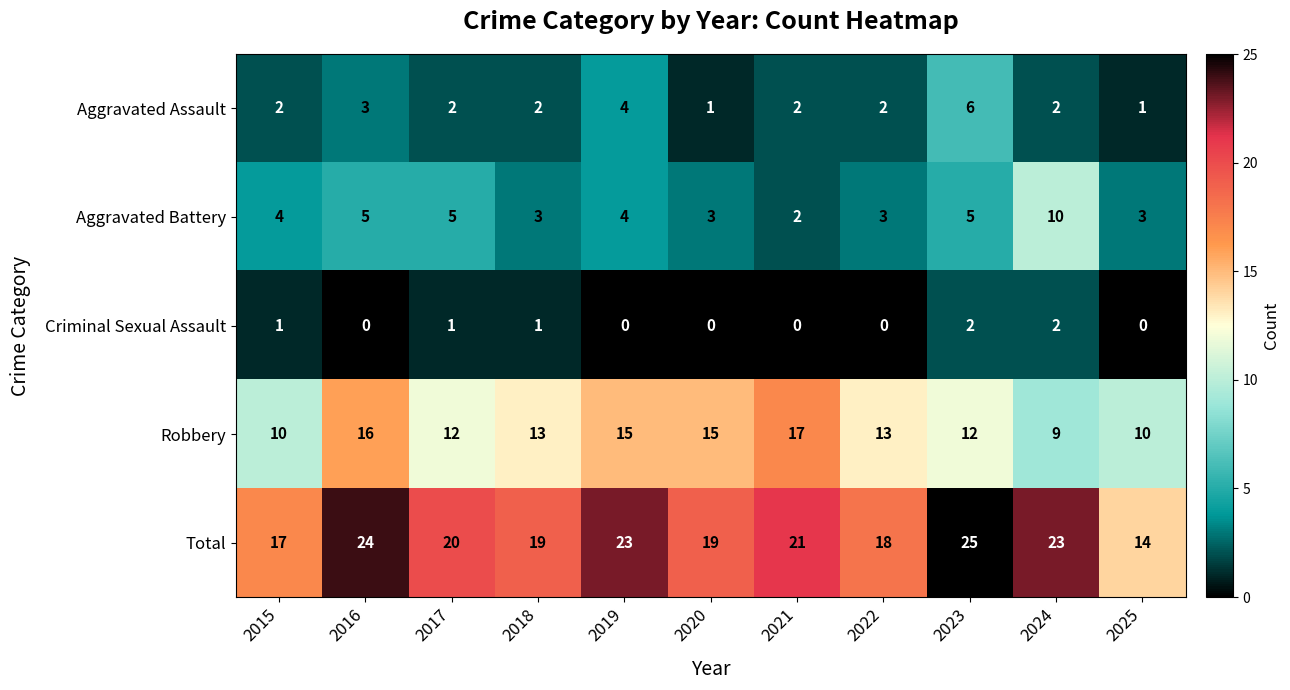

What is the total value across all series at 2021?

42